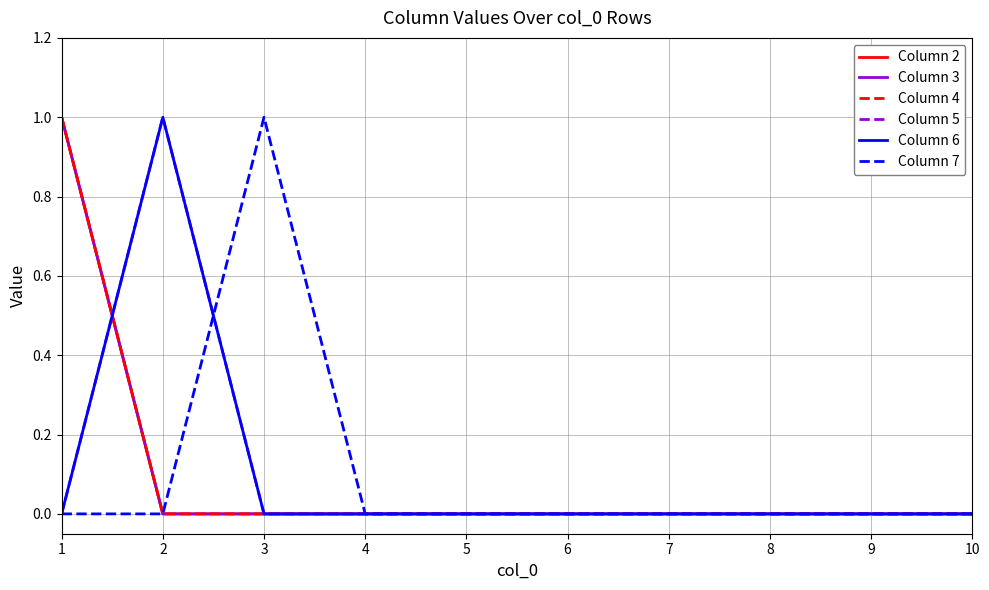

List the labels in order of Column 5 value, smallest first.

1, 3, 4, 5, 6, 7, 8, 9, 10, 2